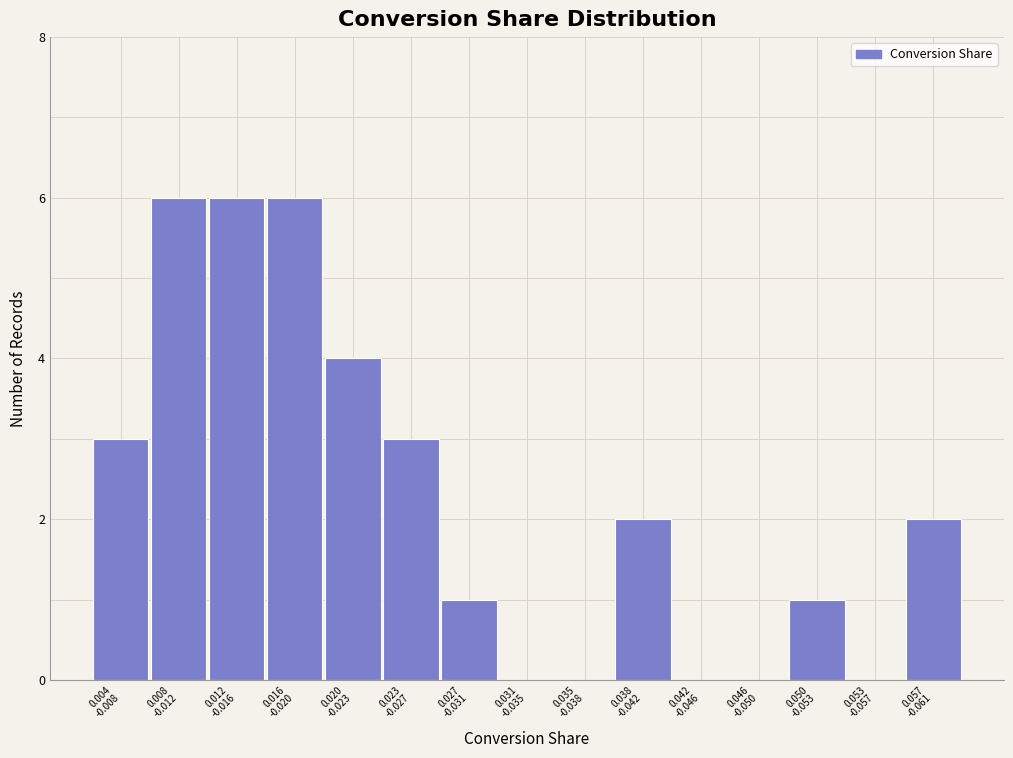

What is the greatest value displayed?

6